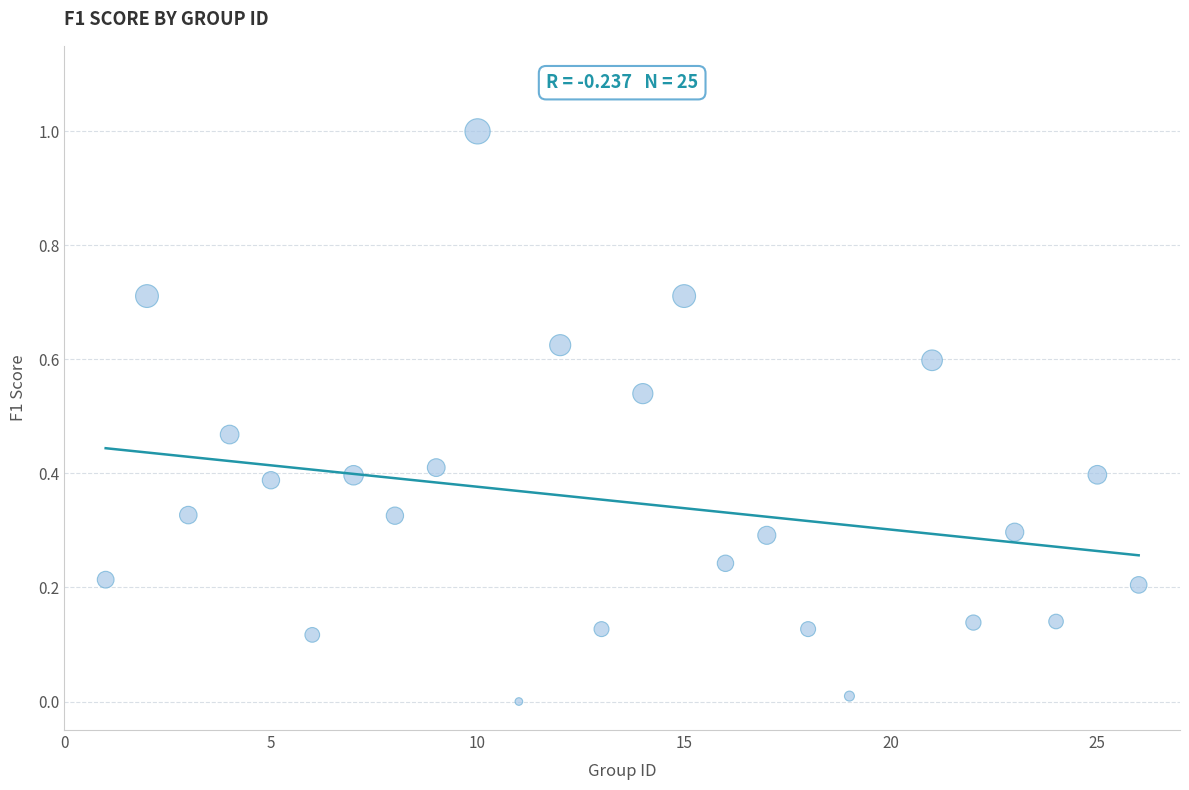

What is the range of Y values (max minus min)?

1.0